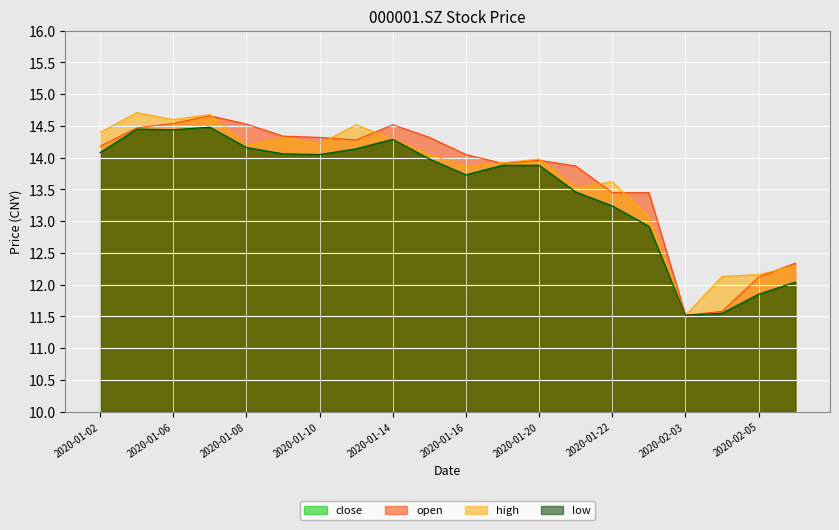

Does the chart display data point markers on the line(s)?

No